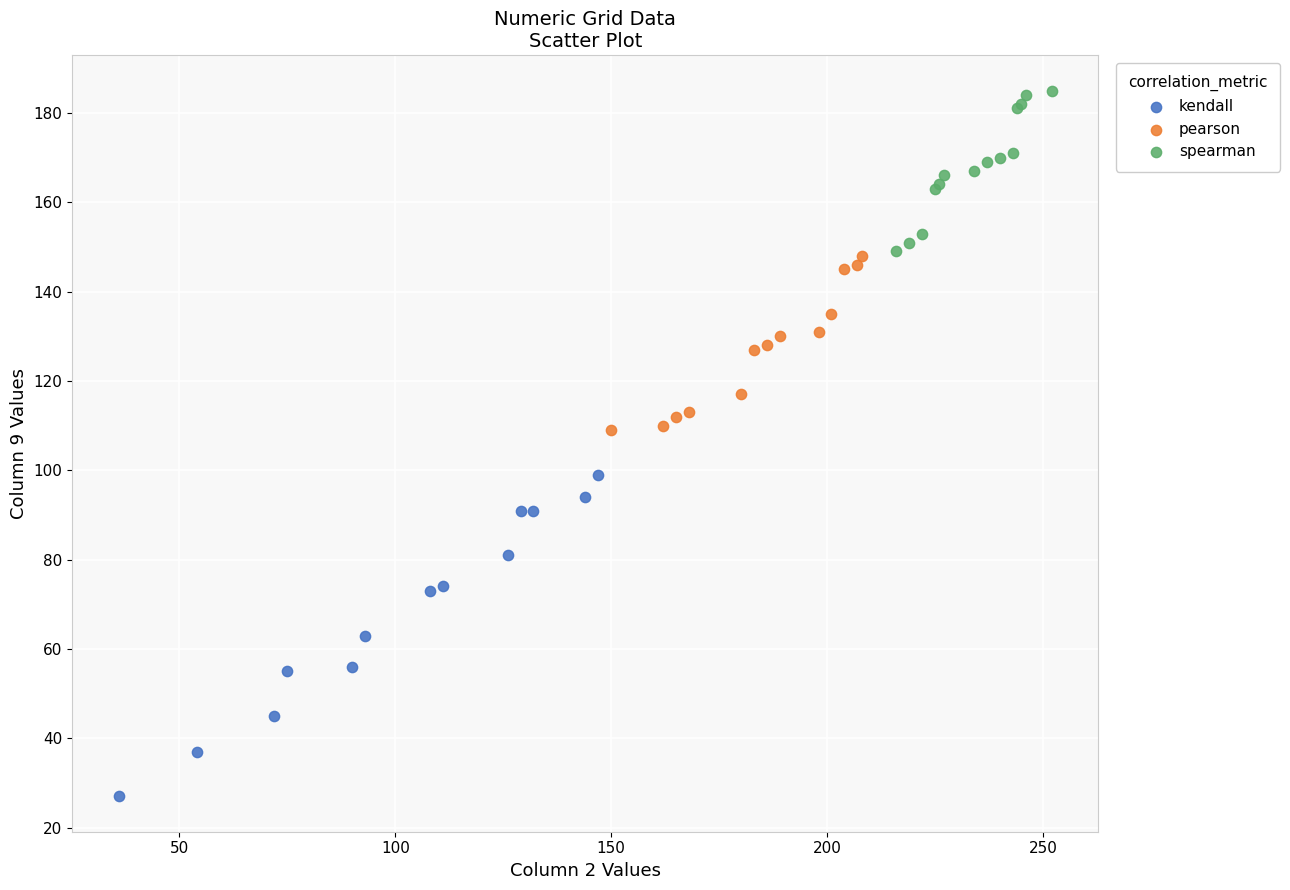

Which series reaches the minimum Y coordinate?

kendall